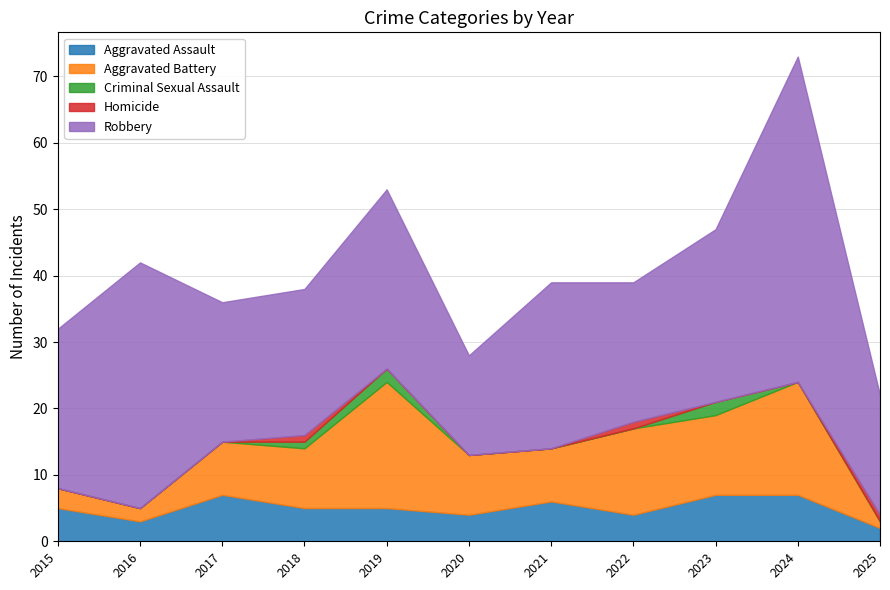

List the labels in order of Criminal Sexual Assault value, largest first.

2019, 2023, 2018, 2015, 2016, 2017, 2020, 2021, 2022, 2024, 2025